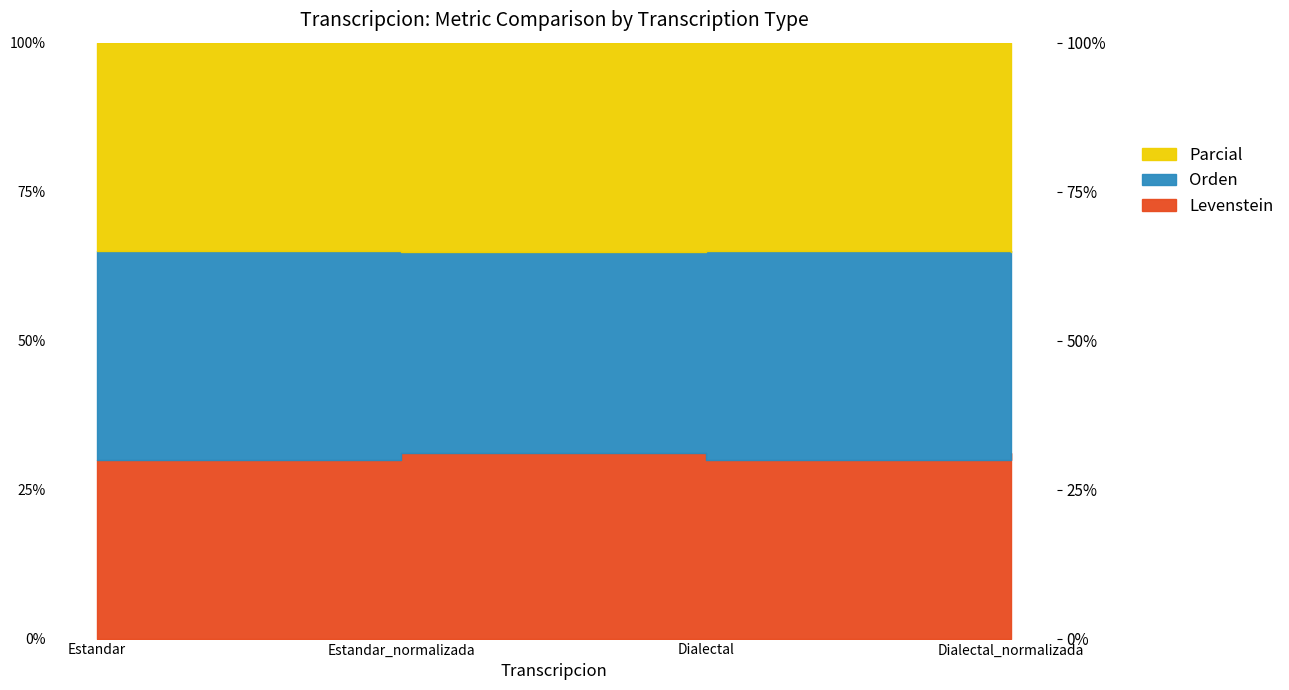

How many interior local valleys does the Levenstein series have?

1